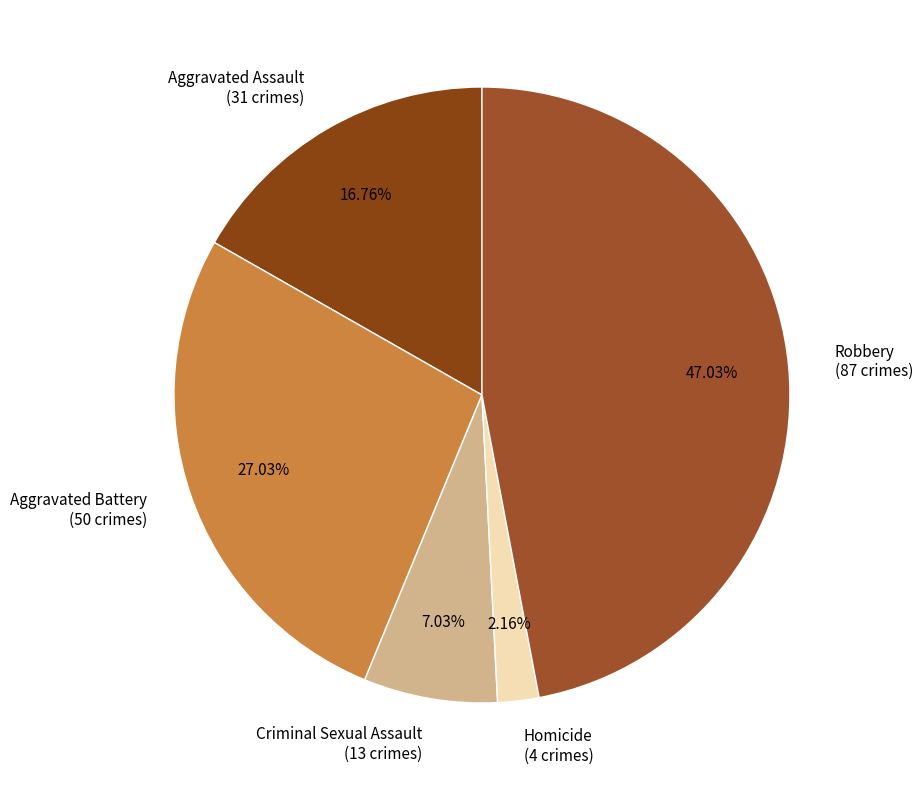

Count the number of slices in the pie.

5